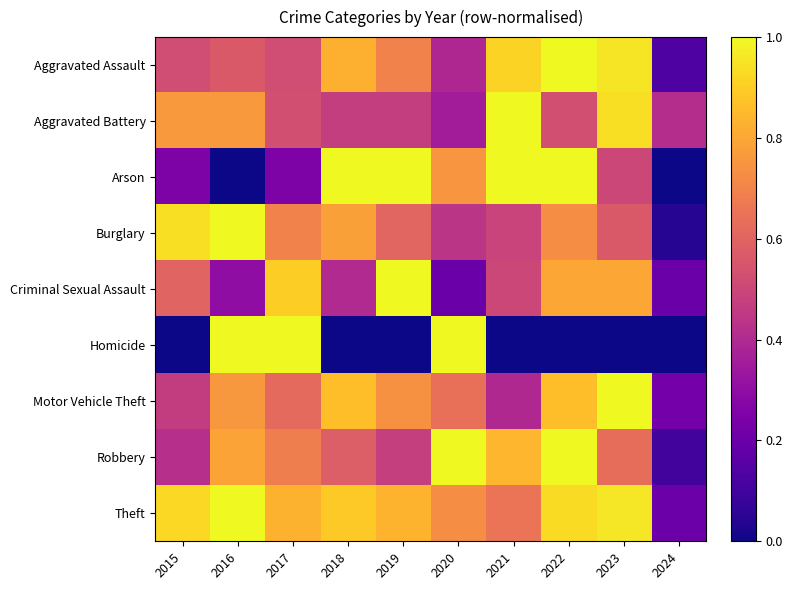

What is the total value across all series at 2019?

5.8